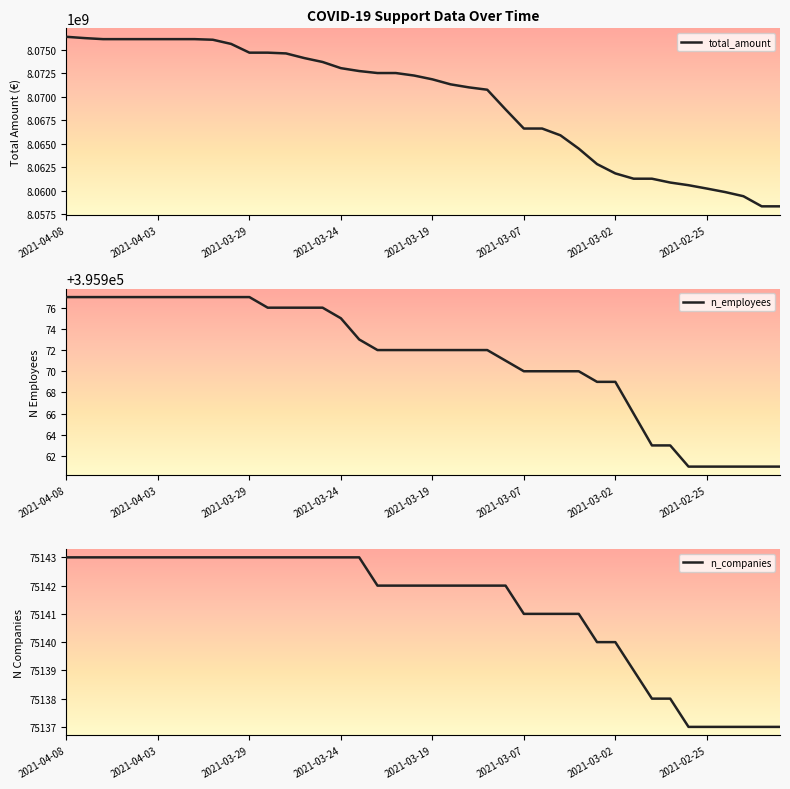

True or false: n_companies and total_amount cross at least once.

False